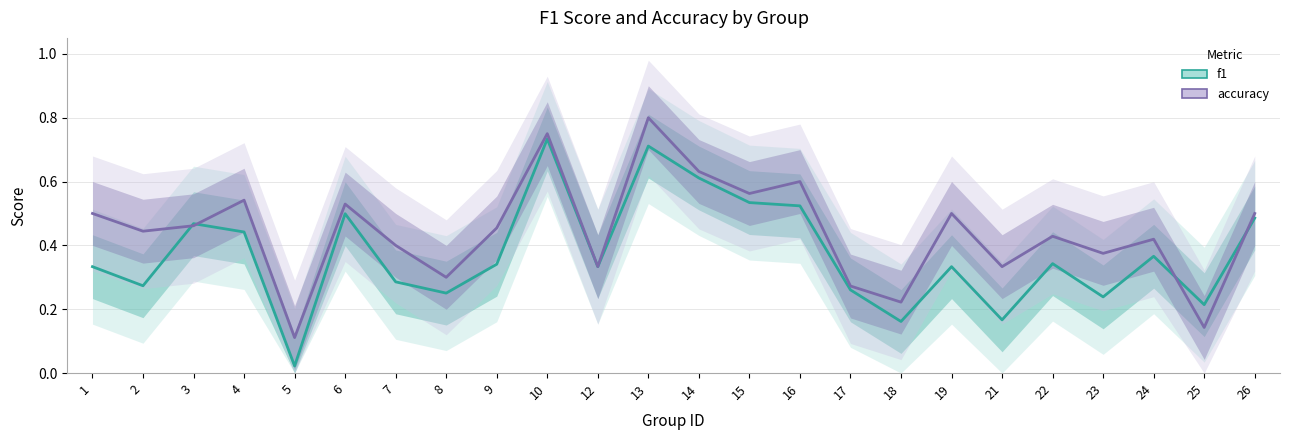

Reading left to right, extract all data points from this chart.

f1: 0.3	0.3	0.5	0.4	0.0	0.5	0.3	0.3	0.3	0.7	0.3	0.7	0.6	0.5	0.5	0.3	0.2	0.3	0.2	0.3	0.2	0.4	0.2	0.5
accuracy: 0.5	0.4	0.5	0.5	0.1	0.5	0.4	0.3	0.5	0.8	0.3	0.8	0.6	0.6	0.6	0.3	0.2	0.5	0.3	0.4	0.4	0.4	0.1	0.5